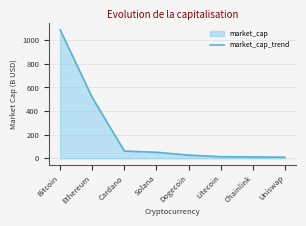

What is the maximum value shown in the chart?

1087.2